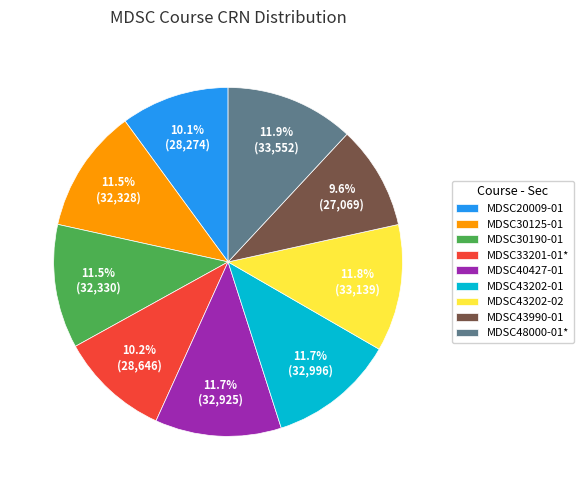

Do MDSC33201-01* and MDSC30125-01 together represent more than half of the pie?

No